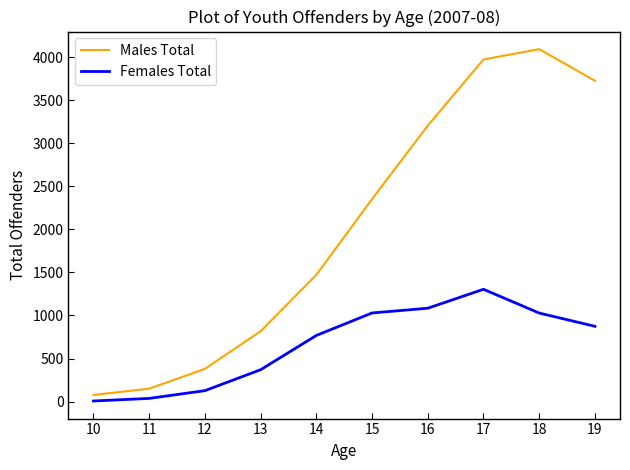

Count the number of data series in this chart.

2